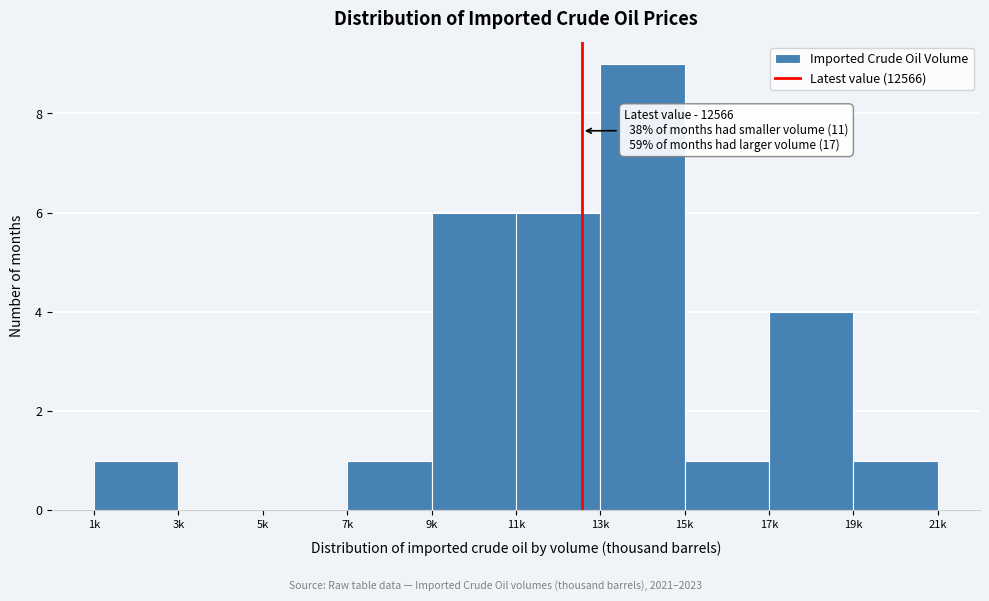

Reading left to right, what are all the values shown in this chart?

1k=1	3k=0	5k=0	7k=1	9k=6	11k=6	13k=9	15k=1	17k=4	19k=1